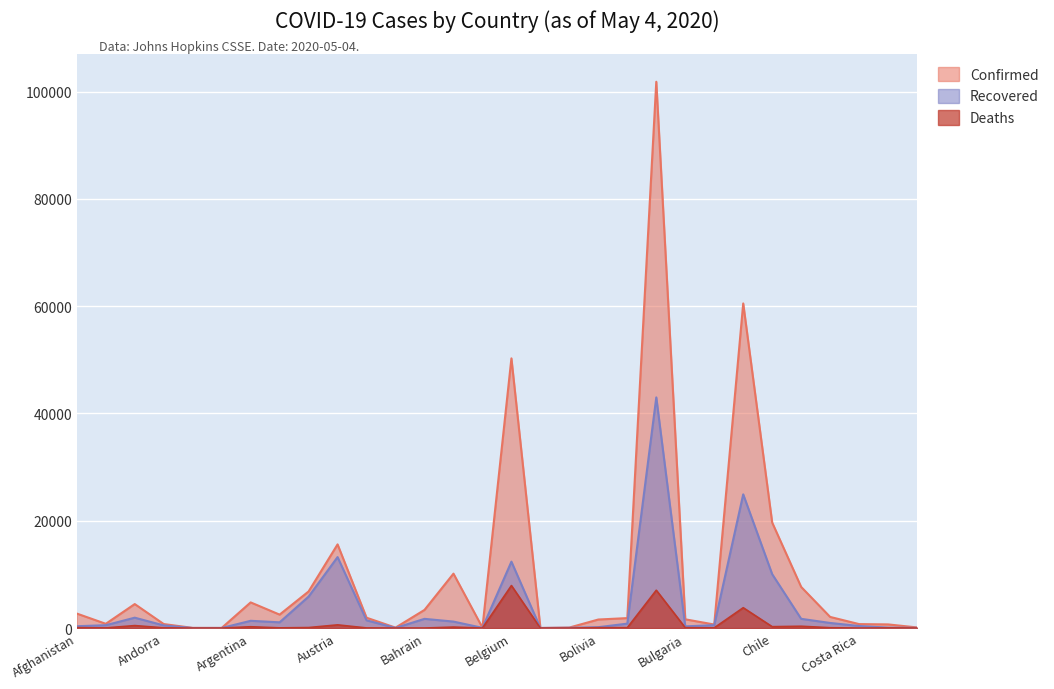

What is the difference between the highest and lowest values at Brazil?

94775